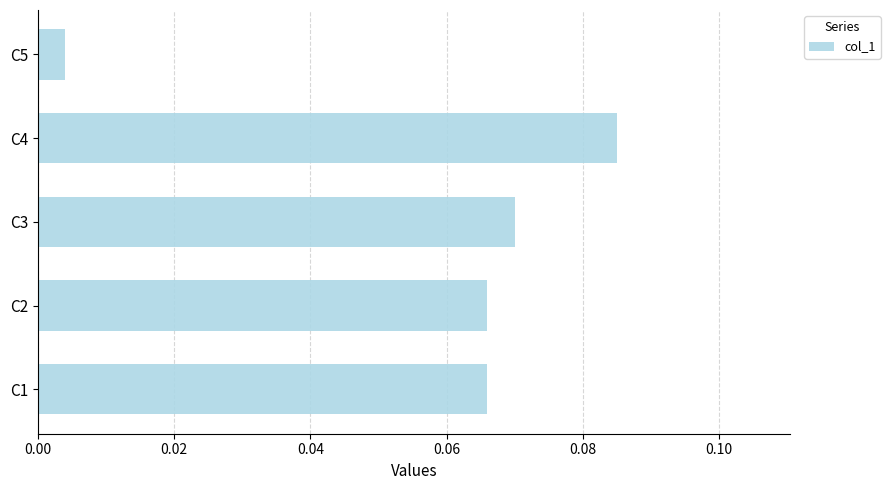

Where is the data nearest to the value 0?

C5